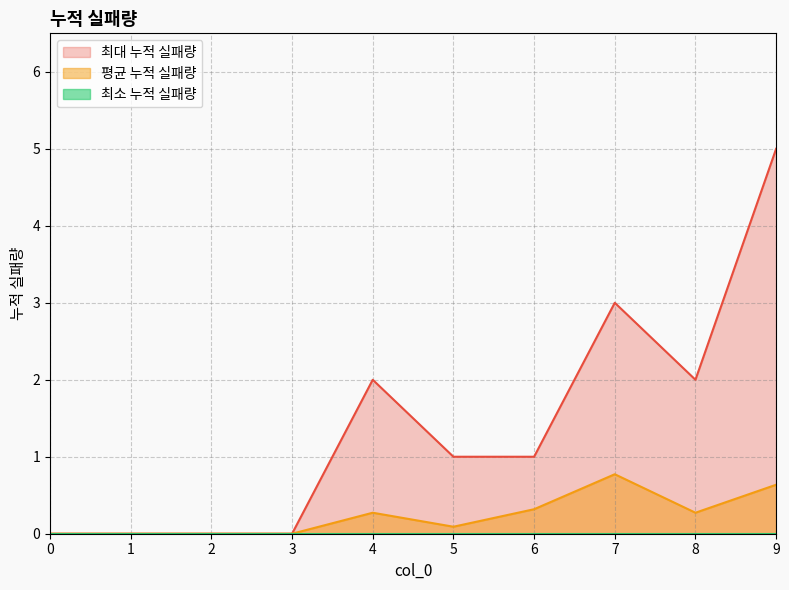

Reading left to right, extract all data points from this chart.

최대 누적 실패량: 0.0	0.0	0.0	0.0	2.0	1.0	1.0	3.0	2.0	5.0
평균 누적 실패량: 0.0	0.0	0.0	0.0	0.3	0.1	0.3	0.8	0.3	0.6